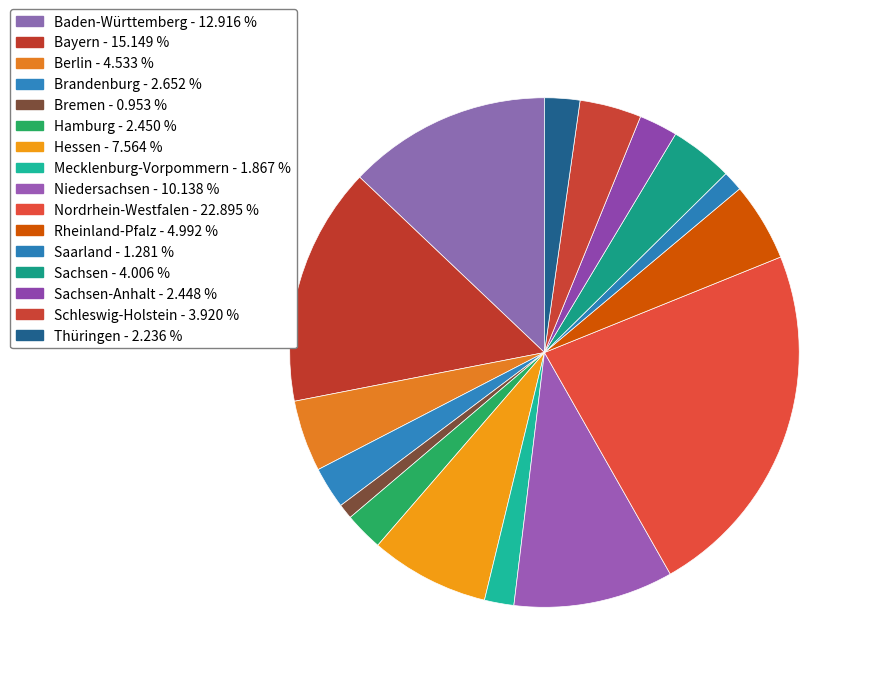

How many segments does this pie chart have?

16